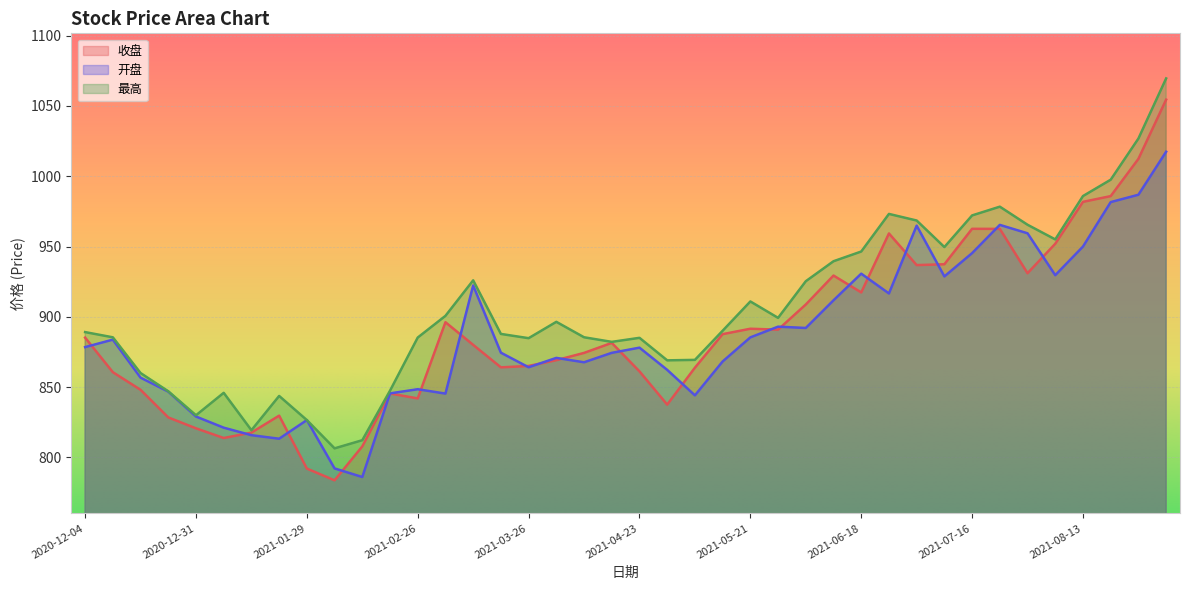

Is it true that 收盘 equals 420.4 at 2021-01-22?

False